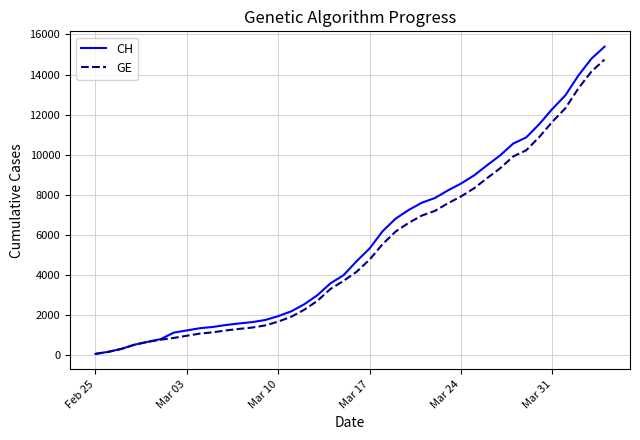

What is the maximum value for CH?

15390